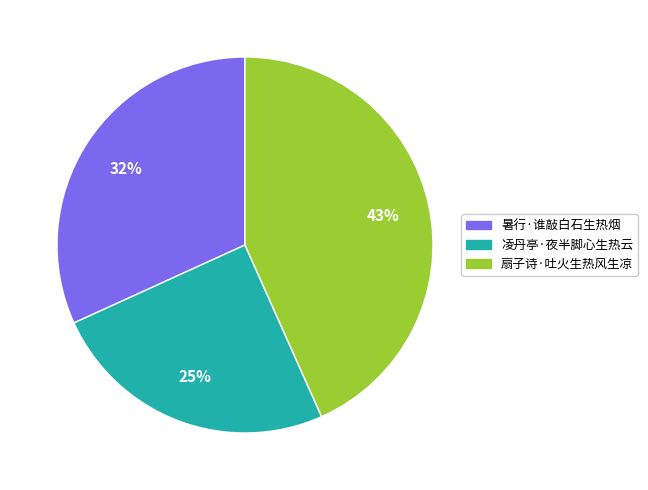

Which has a higher value, 暑行·谁敲白石生热烟 or 凌丹亭·夜半脚心生热云?

暑行·谁敲白石生热烟